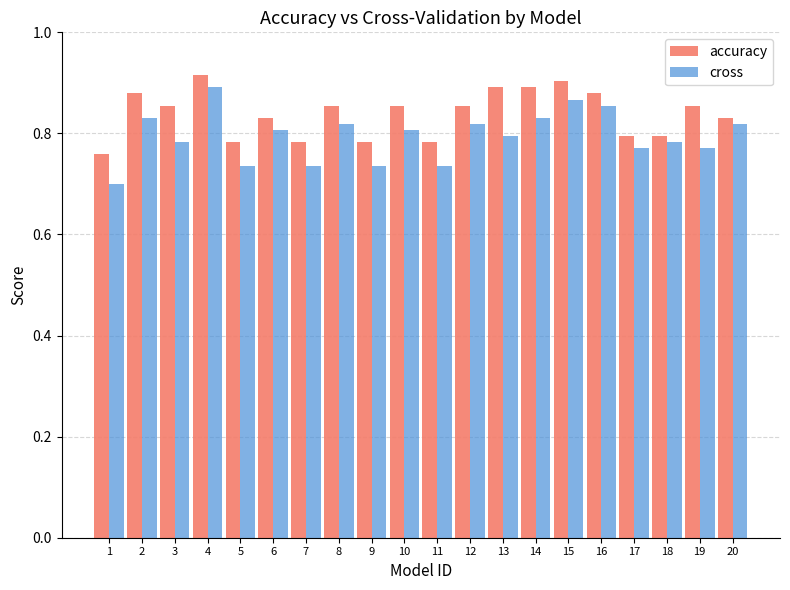

At which category is the sum across all series the highest?

4